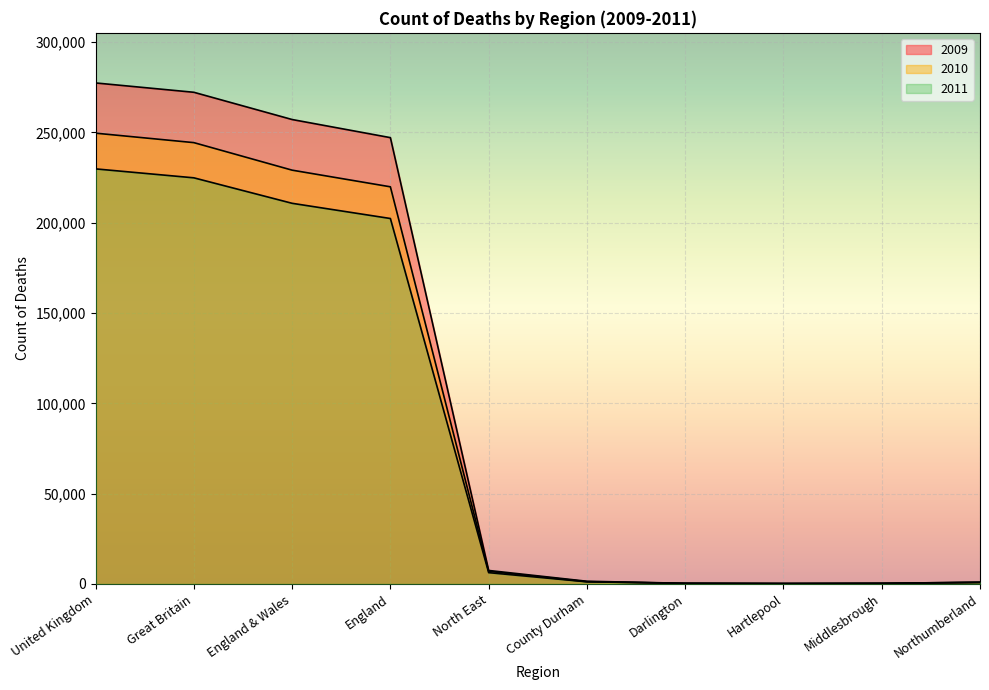

Reading right to left, list all the values displayed in this chart.

2009: Northumberland=940	Middlesbrough=350	Hartlepool=240	Darlington=355	County Durham=1485	North East=7460	England=247150	England & Wales=257180	Great Britain=272265	United Kingdom=277435
2010: Northumberland=910	Middlesbrough=355	Hartlepool=220	Darlington=350	County Durham=1245	North East=6970	England=219920	England & Wales=229140	Great Britain=244385	United Kingdom=249620
2011: Northumberland=800	Middlesbrough=255	Hartlepool=205	Darlington=310	County Durham=1170	North East=6250	England=202365	England & Wales=210785	Great Britain=224895	United Kingdom=229845